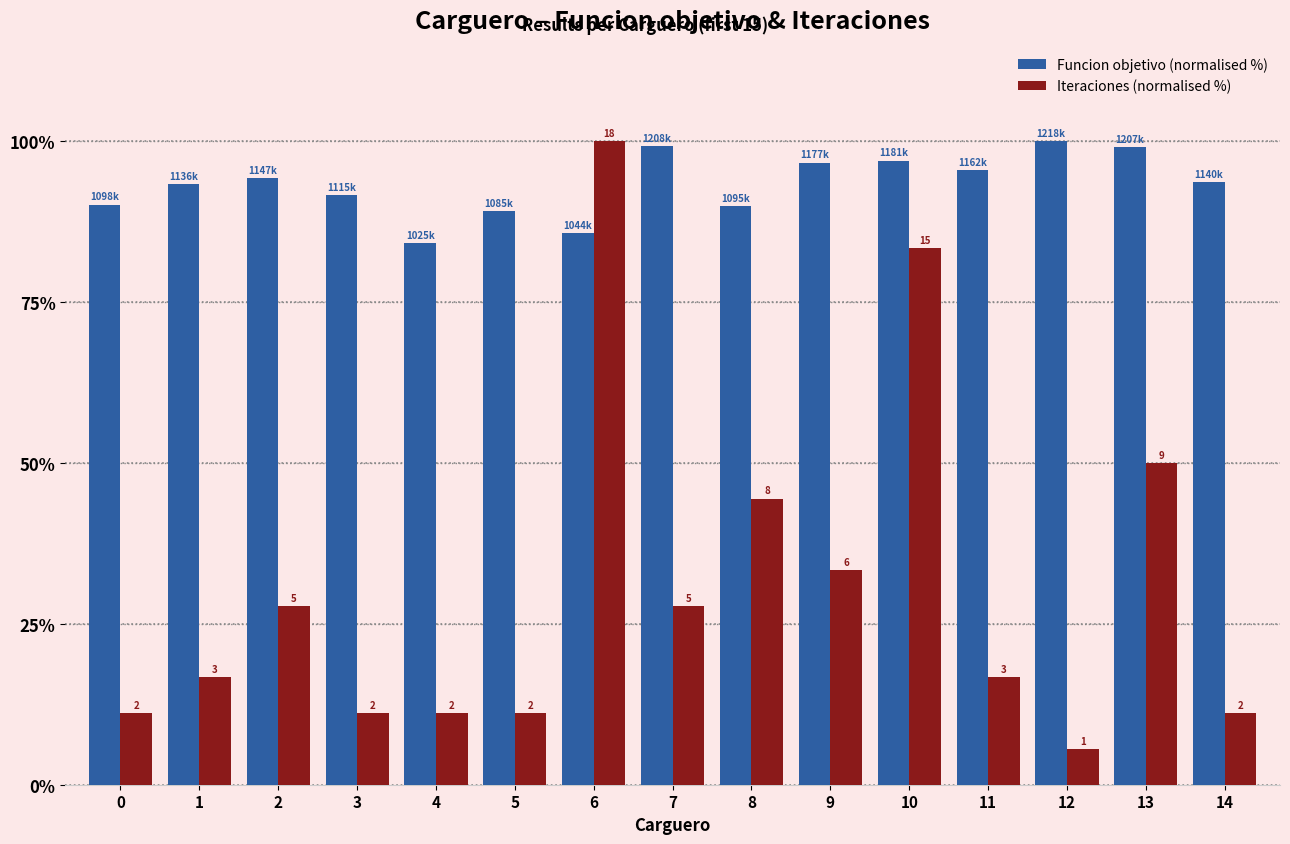

Which has a higher value, 7 or 11?

7